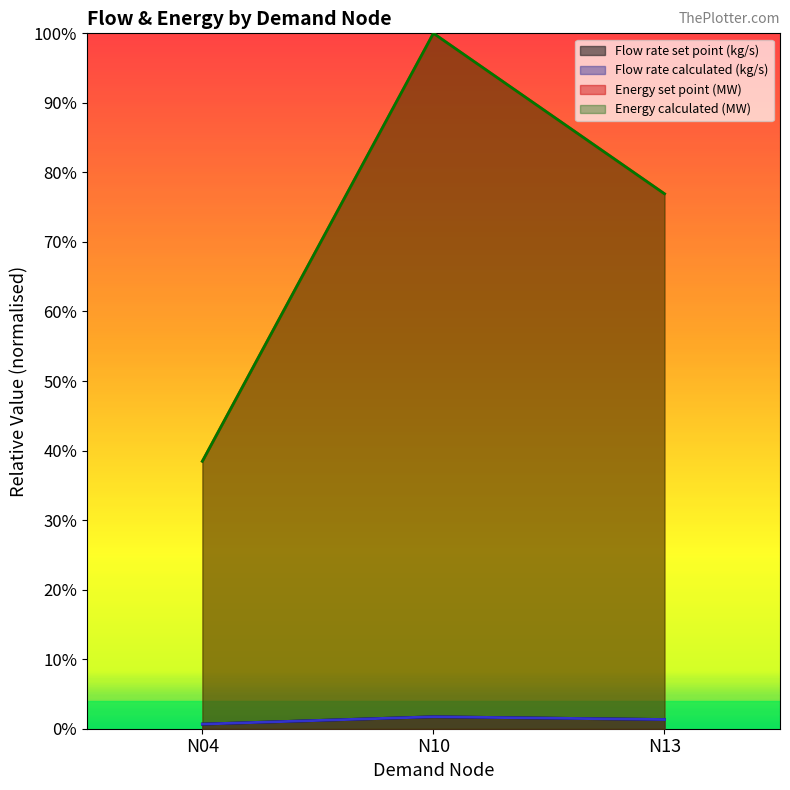

Reading left to right, extract all data points from this chart.

Flow rate set point (kg/s): N04=0.0	N10=0.0	N13=0.0
Flow rate calculated (kg/s): N04=0.0	N10=0.0	N13=0.0
Energy set point (MW): N04=0.4	N10=1.0	N13=0.8
Energy calculated (MW): N04=0.4	N10=1.0	N13=0.8